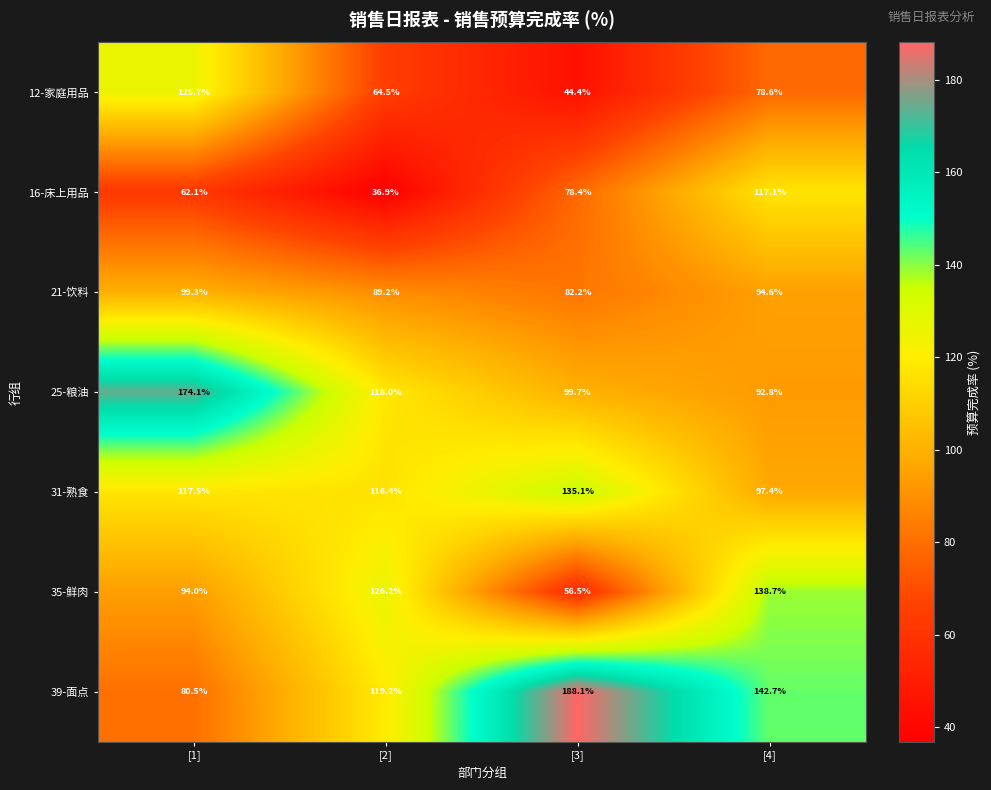

How many series are shown in this chart?

7